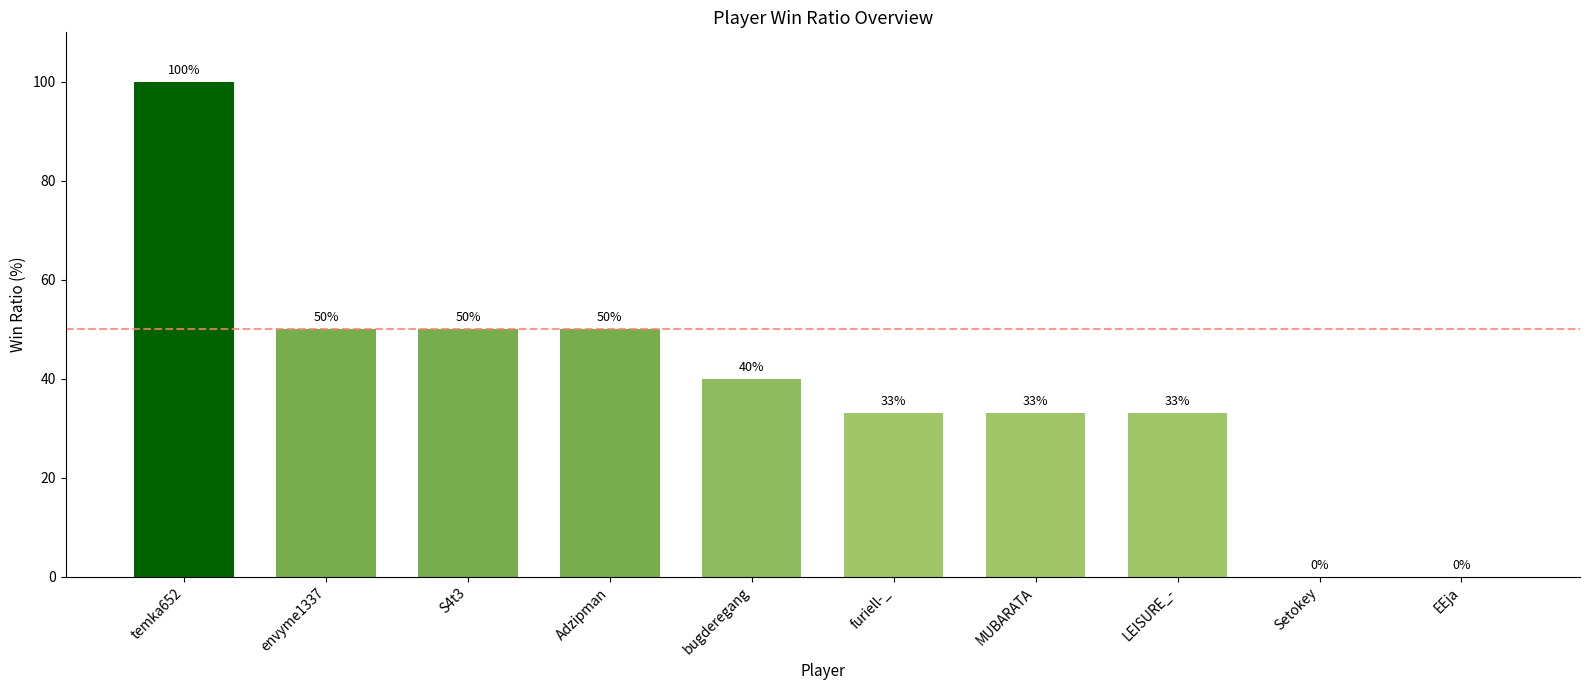

Reading left to right, what are all the values shown in this chart?

100	50	50	50	40	33	33	33	0	0